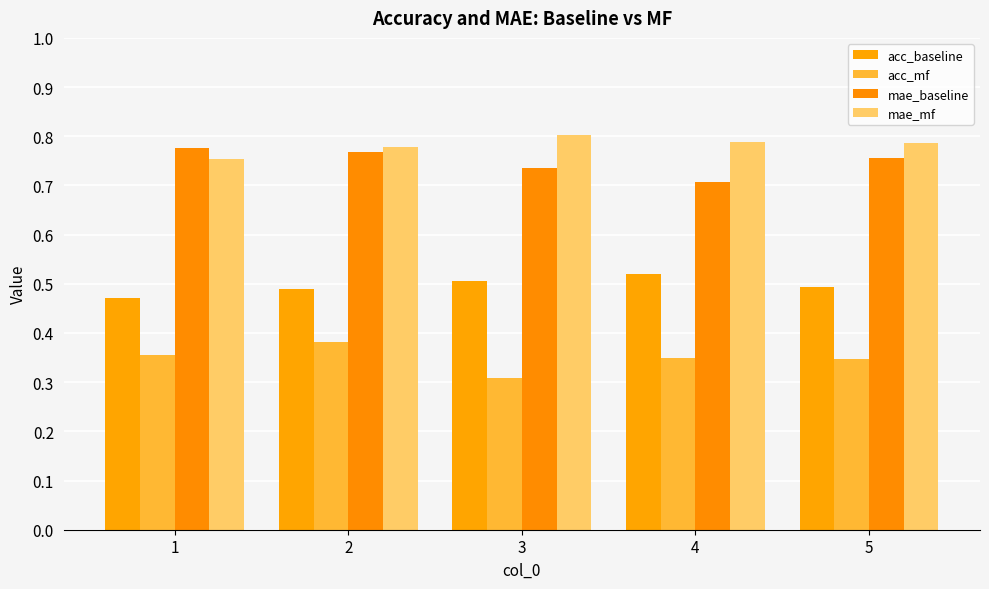

Which label corresponds to the largest value in the chart?

3